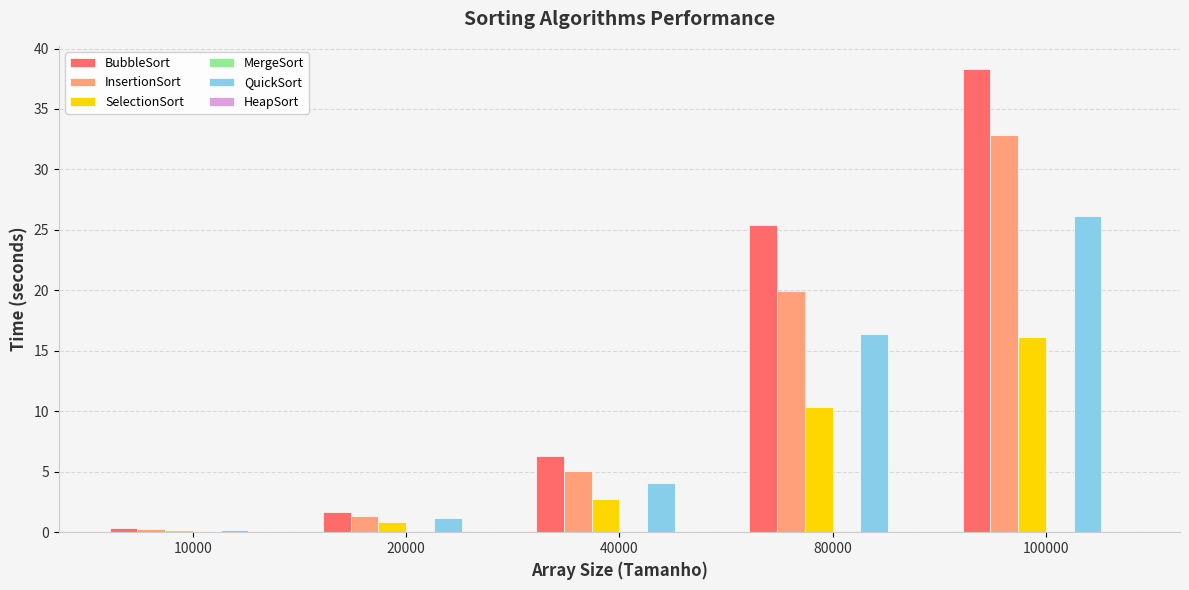

Between 40000 and 80000, which series saw the biggest shift?

BubbleSort